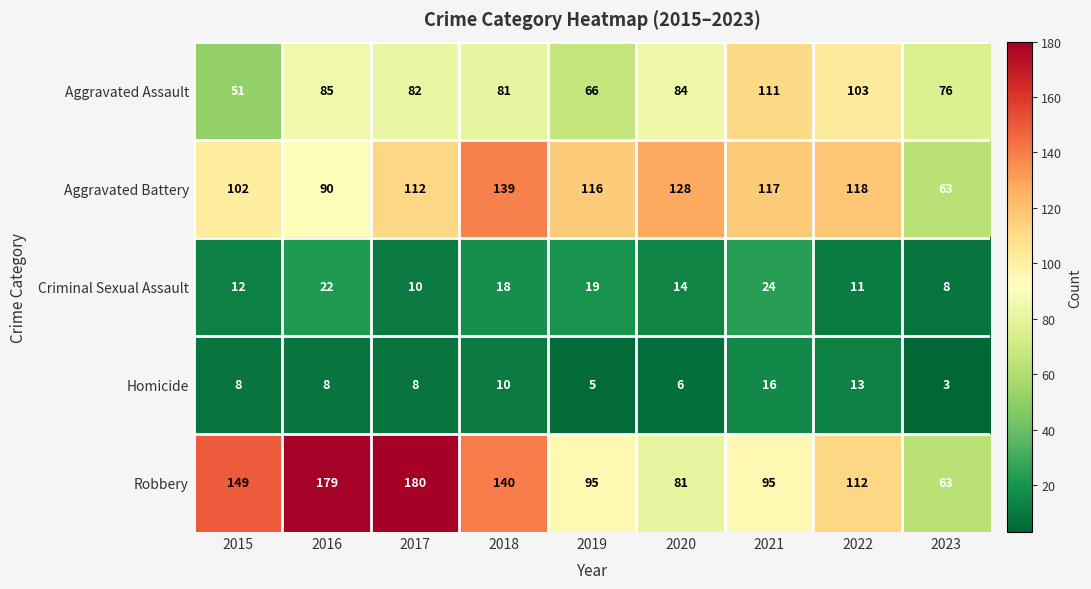

Which category has the lowest value across all series?

2023